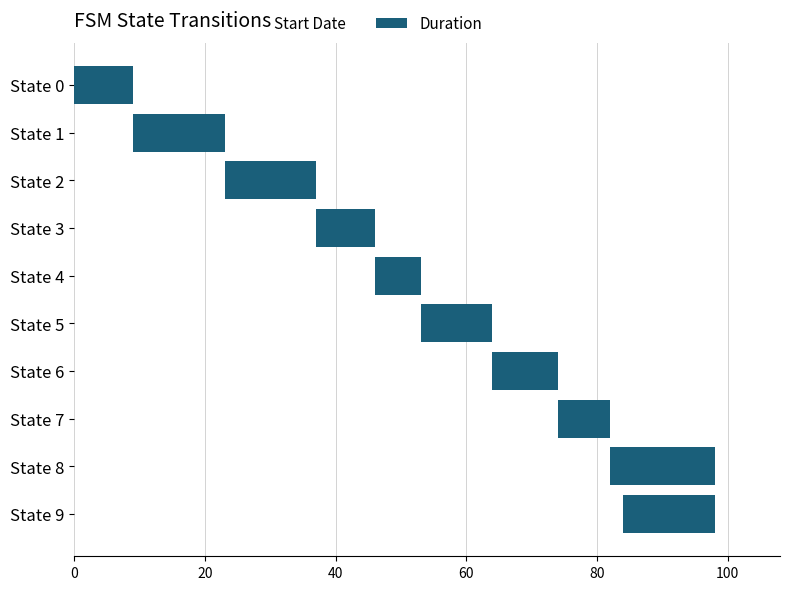

The value of Start Date at State 3 is 66. True or false?

False